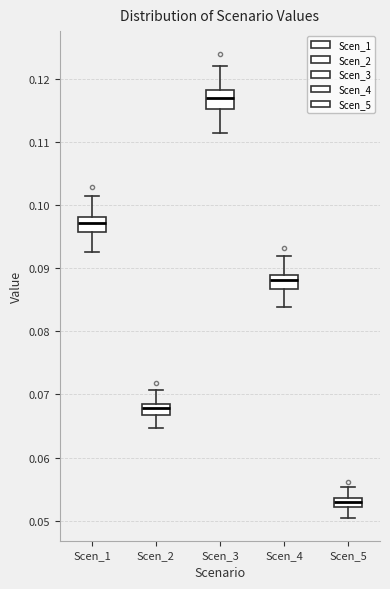

Which box's median line is the highest?

Scen_3